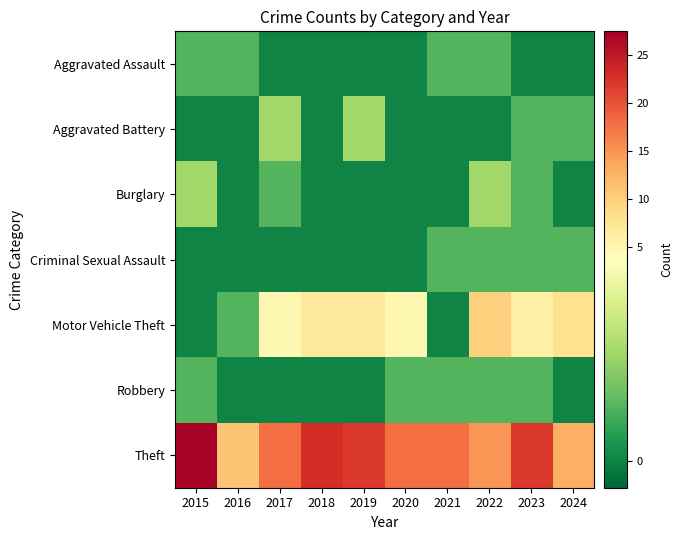

Which series changed the most between 2022 and 2023?

Theft